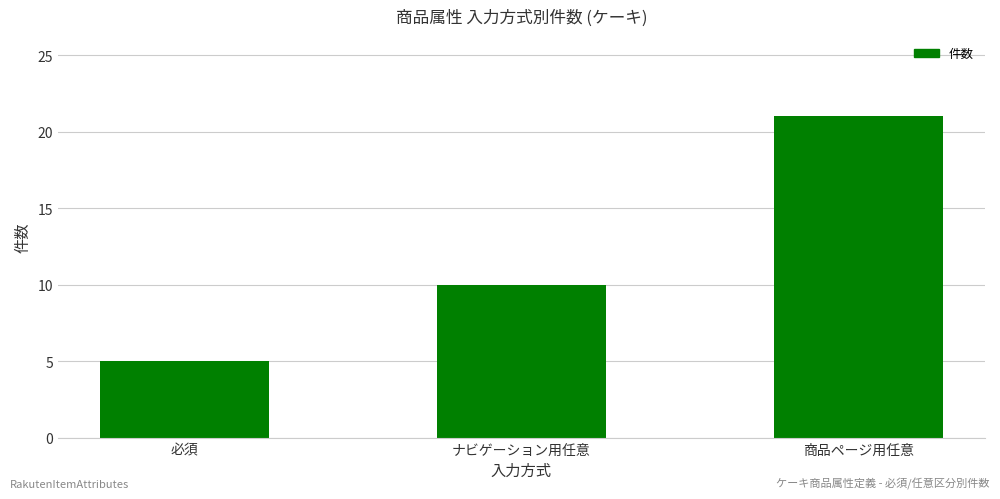

What is the sum of all values?

36